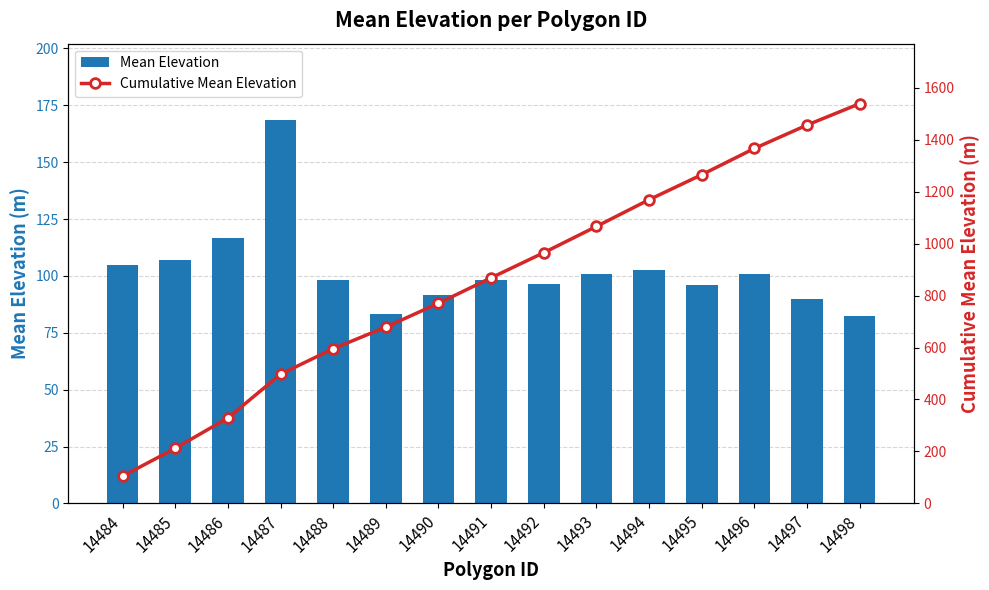

What is the average value of the Mean Elevation series?

102.5